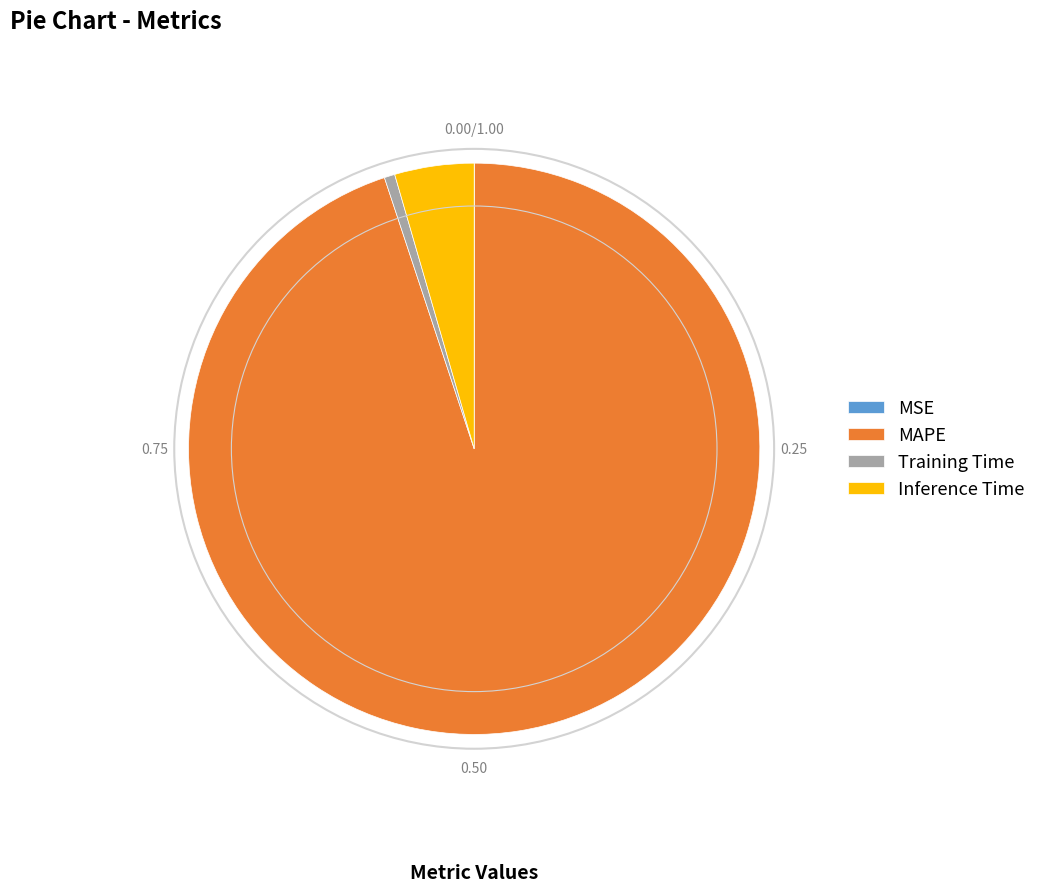

What is the ratio of the value at MAPE to the value at Inference Time?

21.1